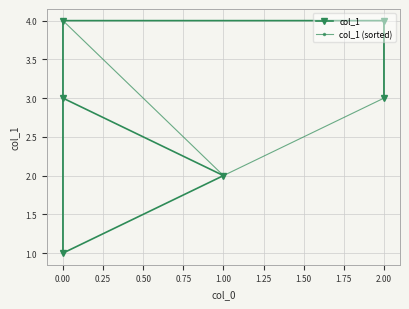

What is the difference between the second highest and minimum values in the col_1 (sorted) series?

3